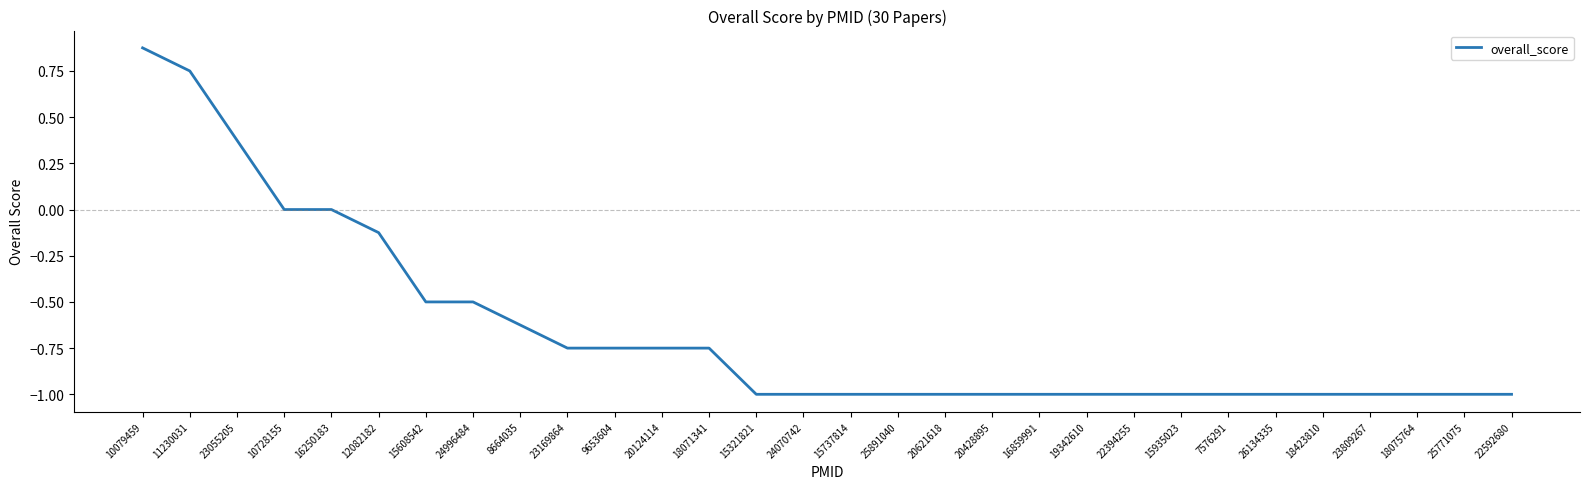

What position from the left is 16859991?

20